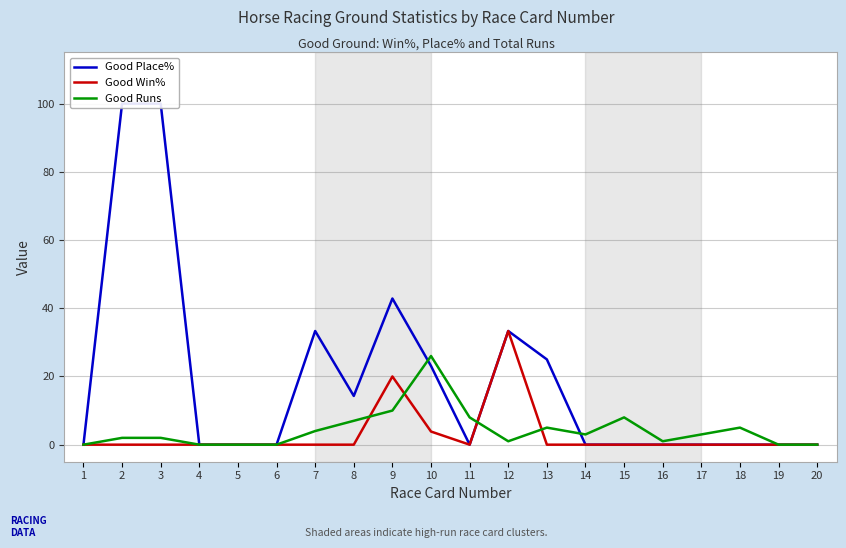

What is the sum of all Good Win% values?

57.2